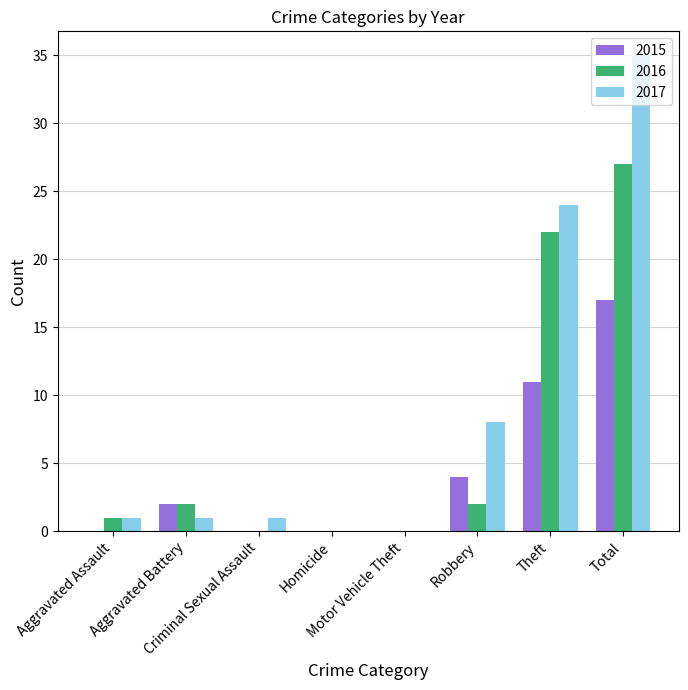

What are all the series names shown in the legend?

2015, 2016, 2017